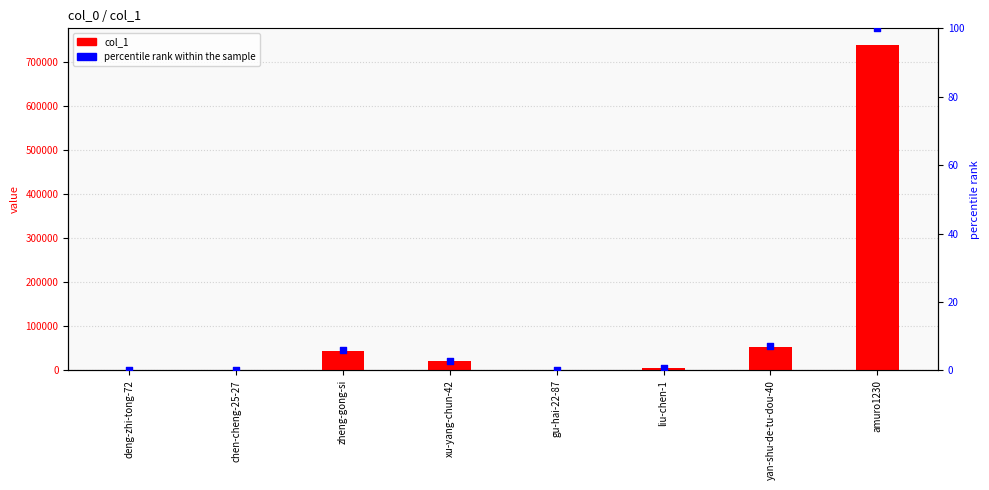

Which series has the largest total across all categories?

col_1